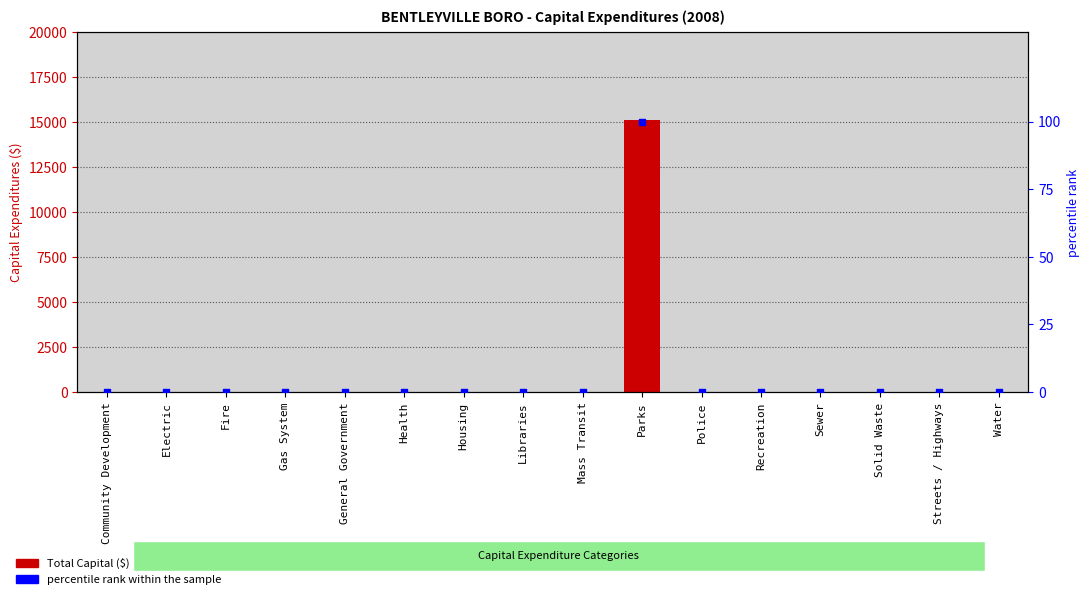

Which series has the largest total across all categories?

Total